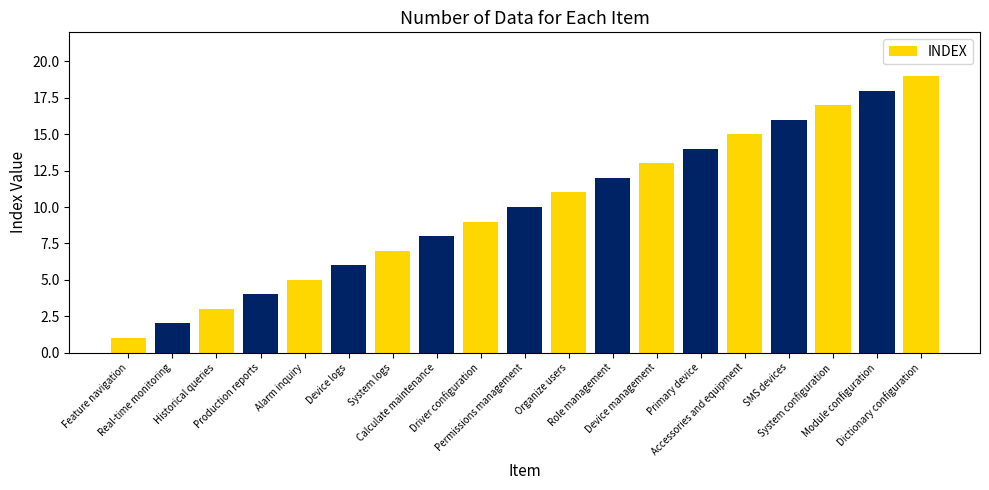

How many series are shown in this chart?

1